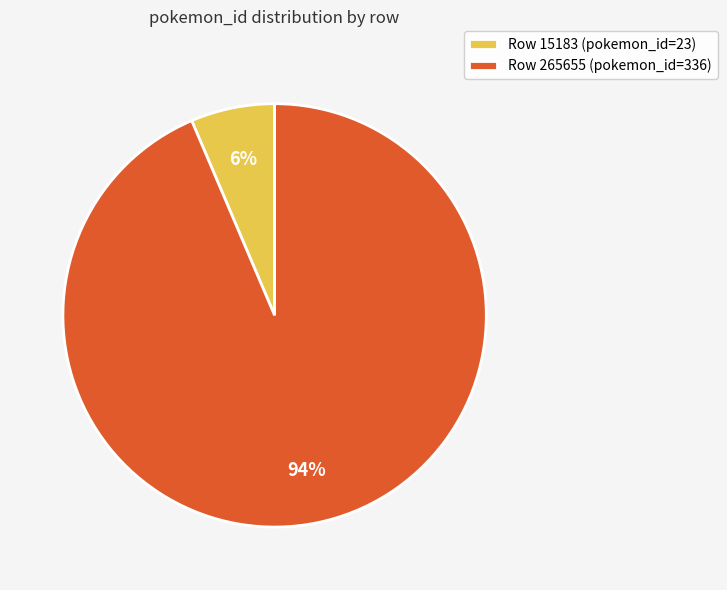

Count the number of slices in the pie.

2